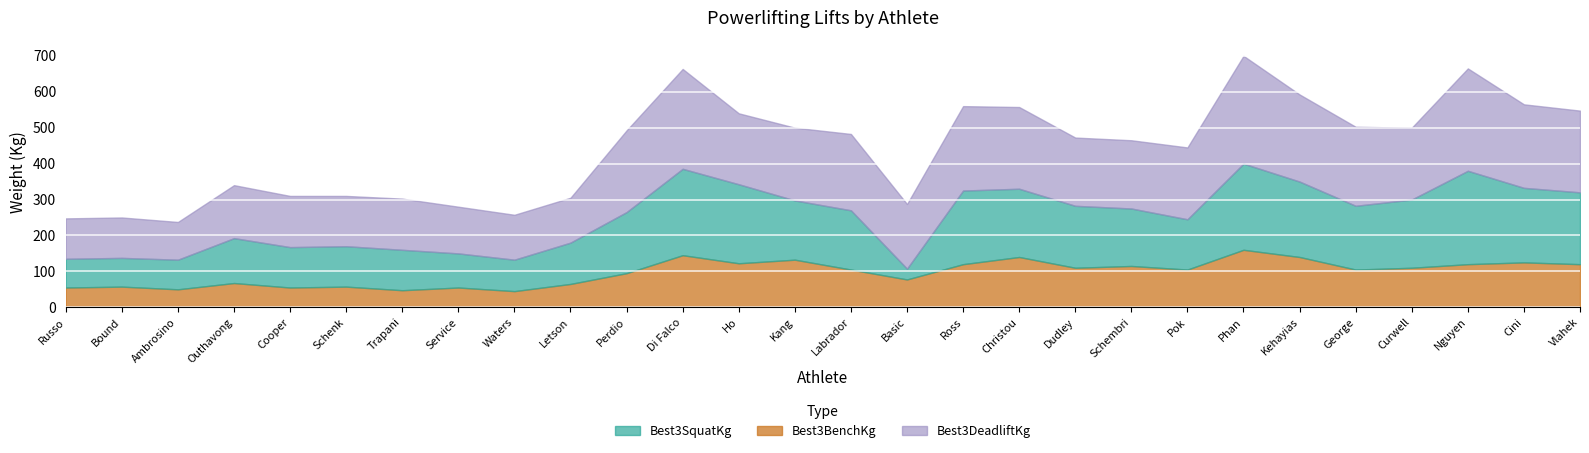

True or false: Best3DeadliftKg has a value of 227.5 at Christou.

True